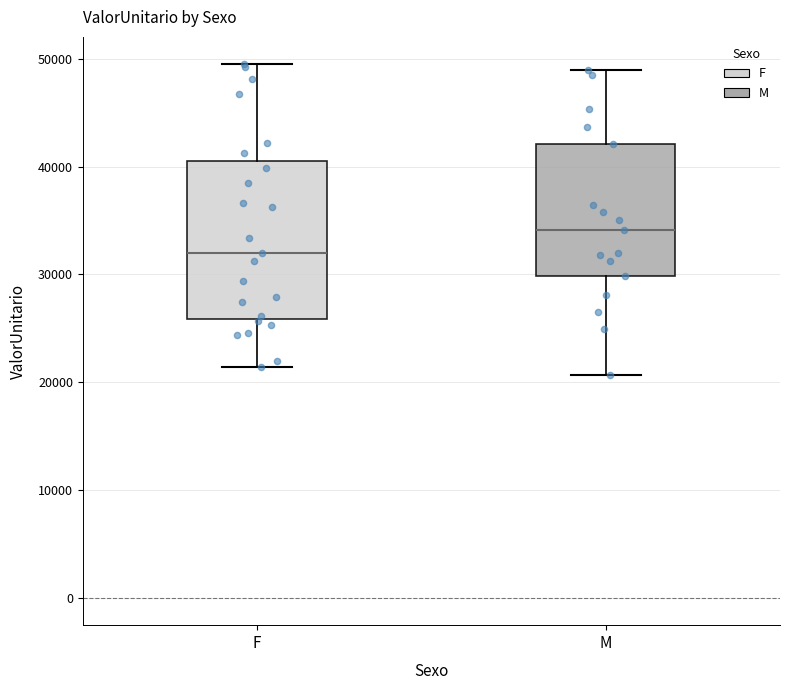

Which box is the tallest, from its lower edge to its upper edge?

F